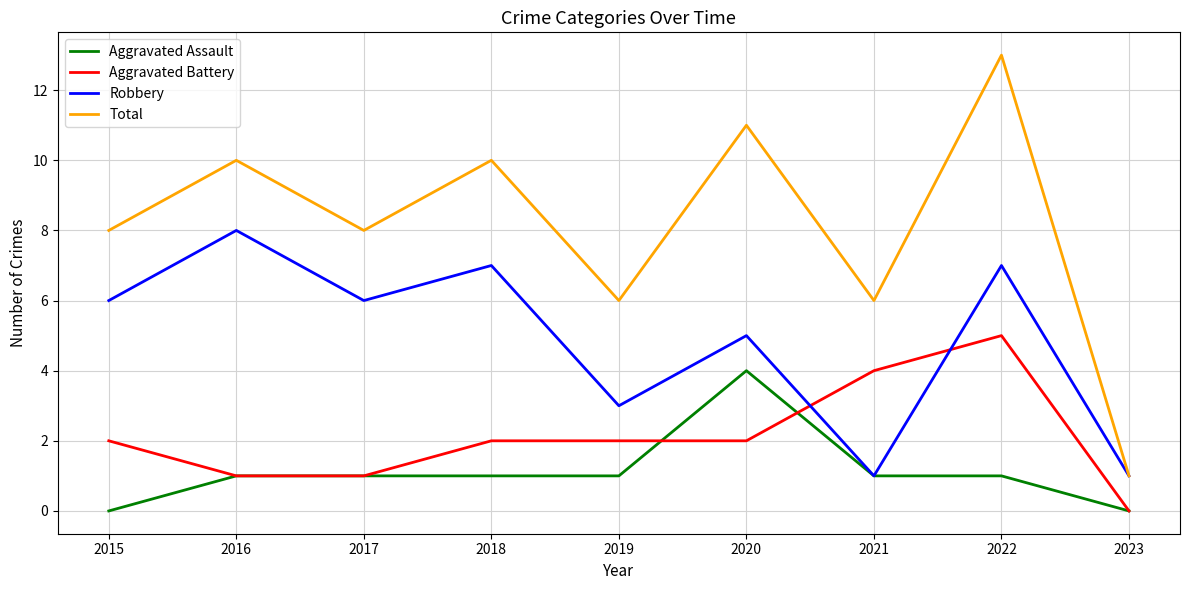

Which series has the largest range (max minus min)?

Total